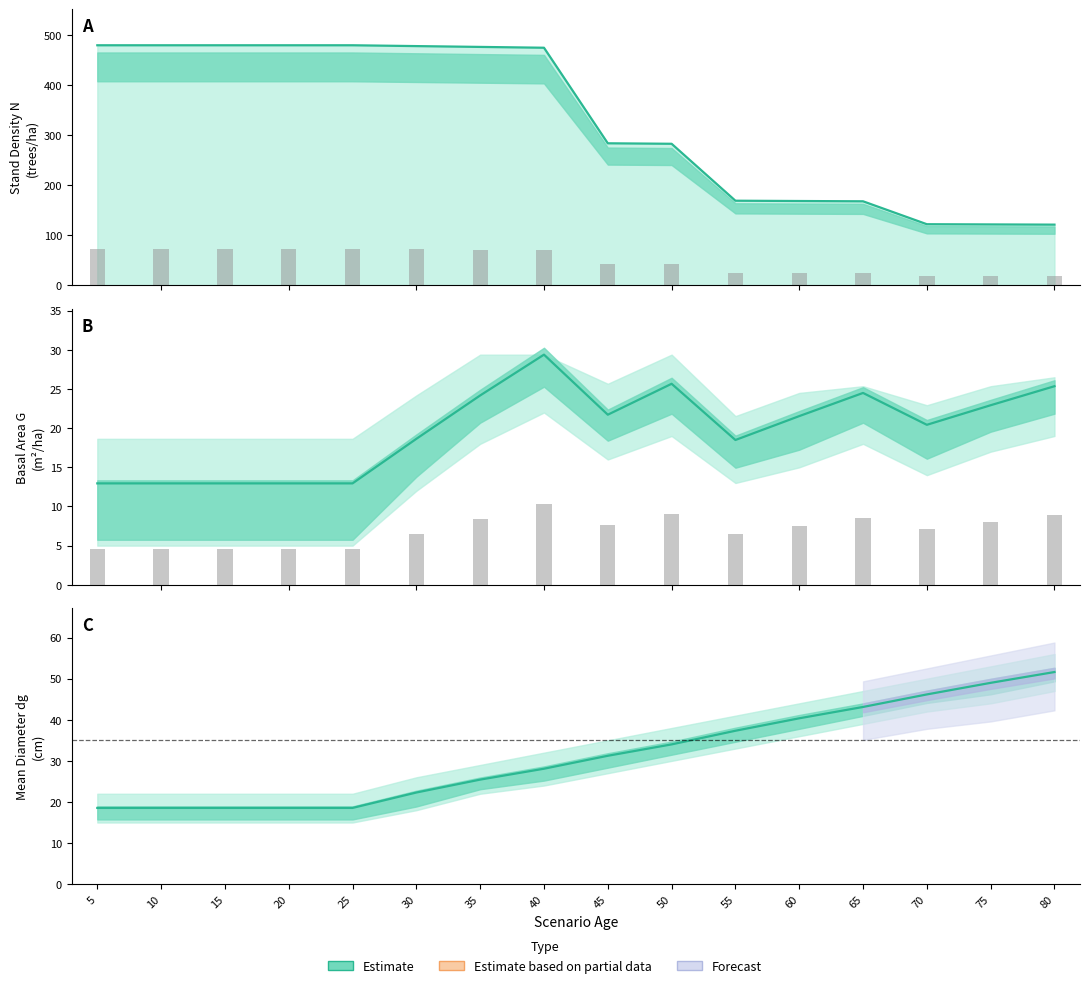

The G bars series shows 10.3 at 40. True or false?

True